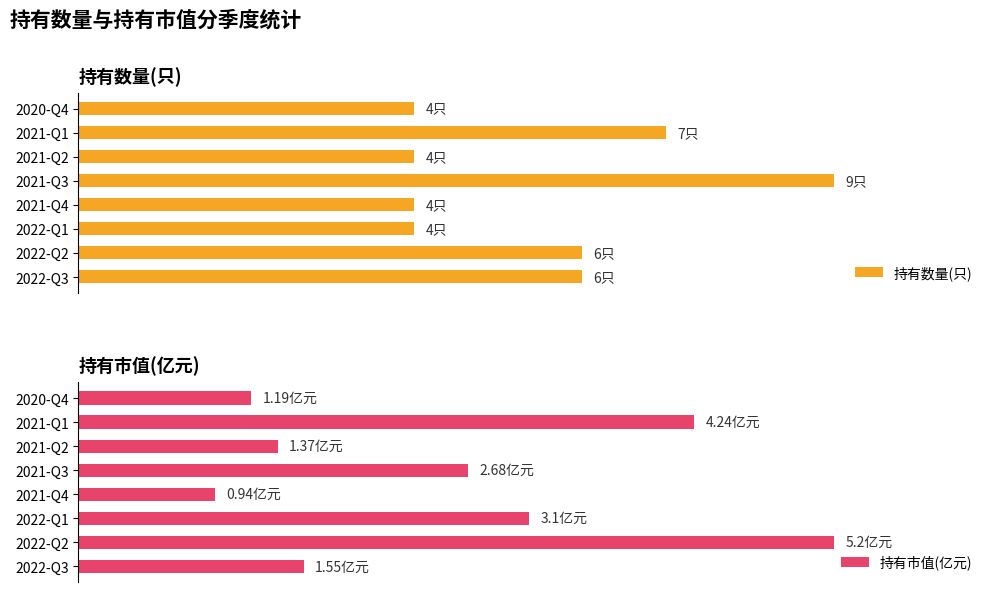

List the labels in order of 持有市值(亿元) value, smallest first.

2021-Q4, 2020-Q4, 2021-Q2, 2022-Q3, 2021-Q3, 2022-Q1, 2021-Q1, 2022-Q2